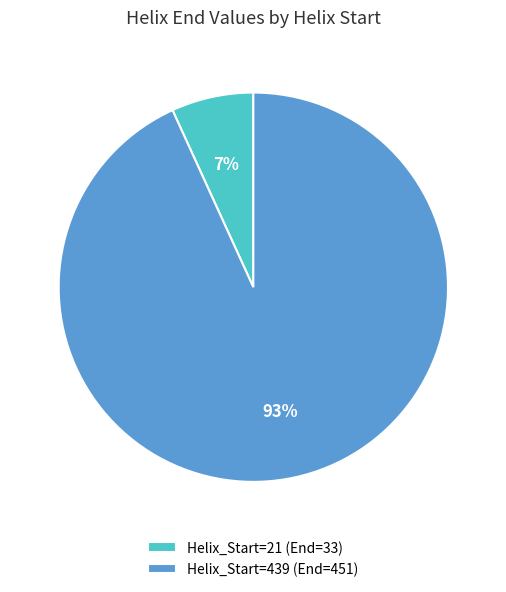

Do Helix_Start=439 (End=451) and Helix_Start=21 (End=33) together represent more than half of the pie?

Yes